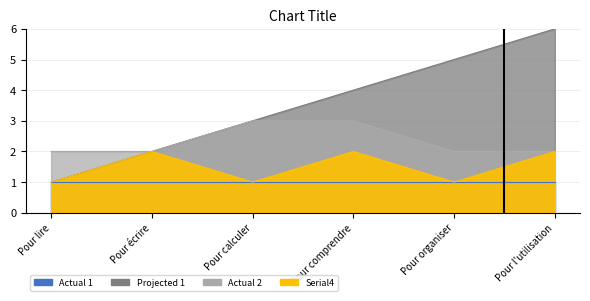

Between Pour l'utilisation and Pour organiser, which is larger?

Pour l'utilisation